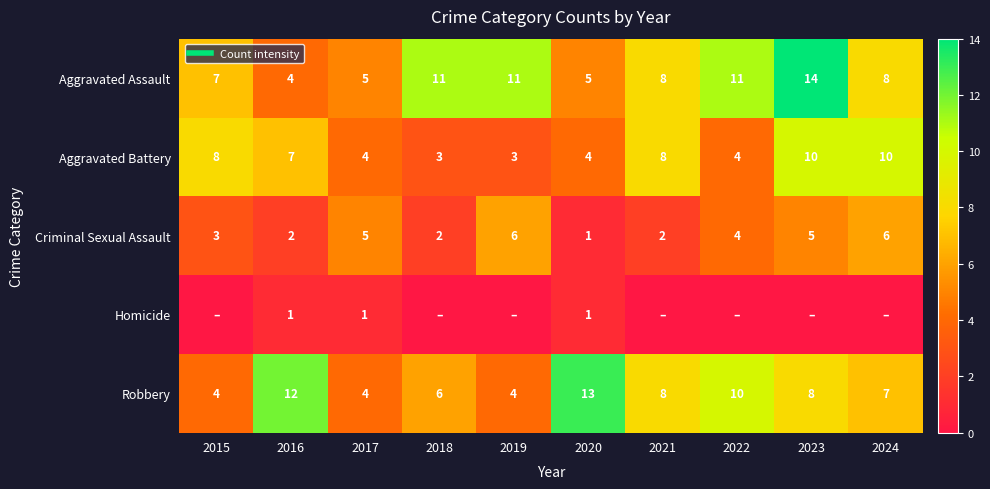

Which series has the largest total across all categories?

Aggravated Assault